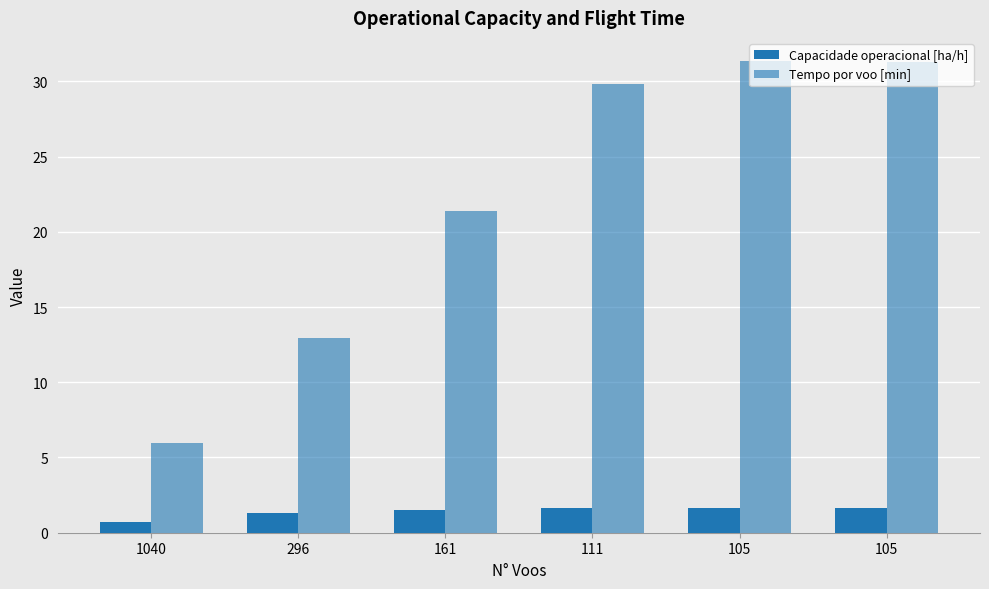

At 161, list the series in order from largest to smallest.

Tempo por voo [min], Capacidade operacional [ha/h]